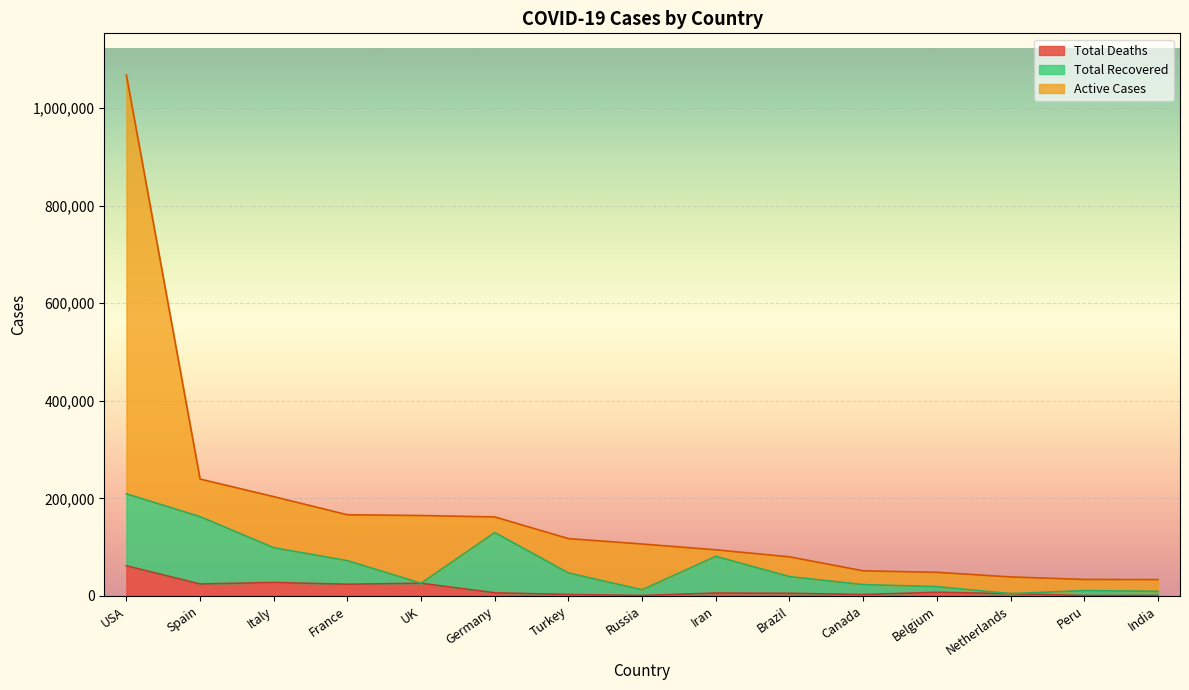

Which series has the widest spread of values?

Active Cases